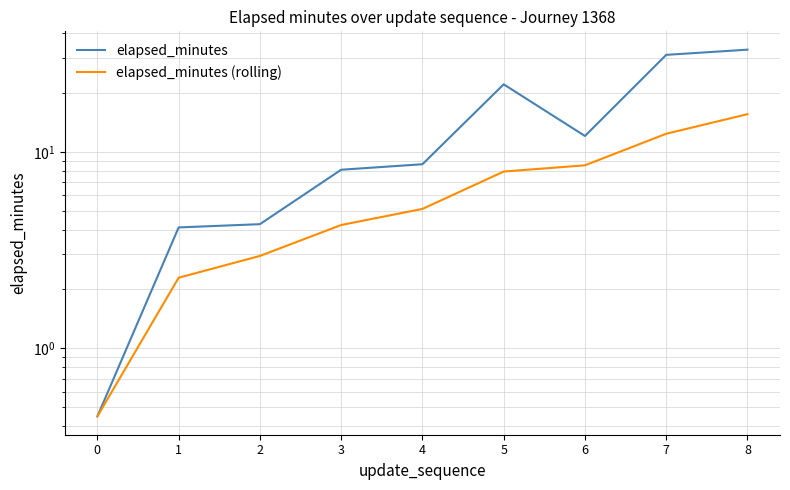

True or false: elapsed_minutes and elapsed_minutes (rolling) intersect in this chart.

False